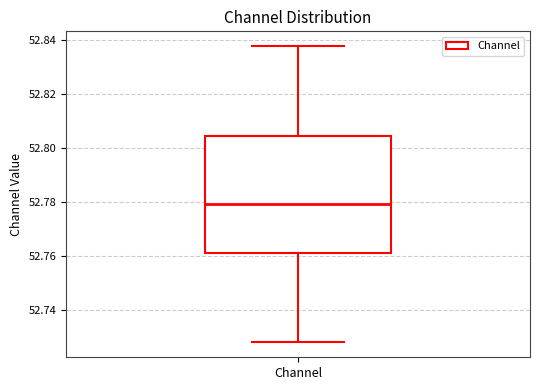

Transcribe this box plot: give where the median line is, the range the box spans, and where the two whiskers end, as read against the y-axis. The values are not printed on the chart, so give them approximately, as read against the axis.

median 52.780, box 52.762 to 52.804, whiskers 52.728 to 52.838